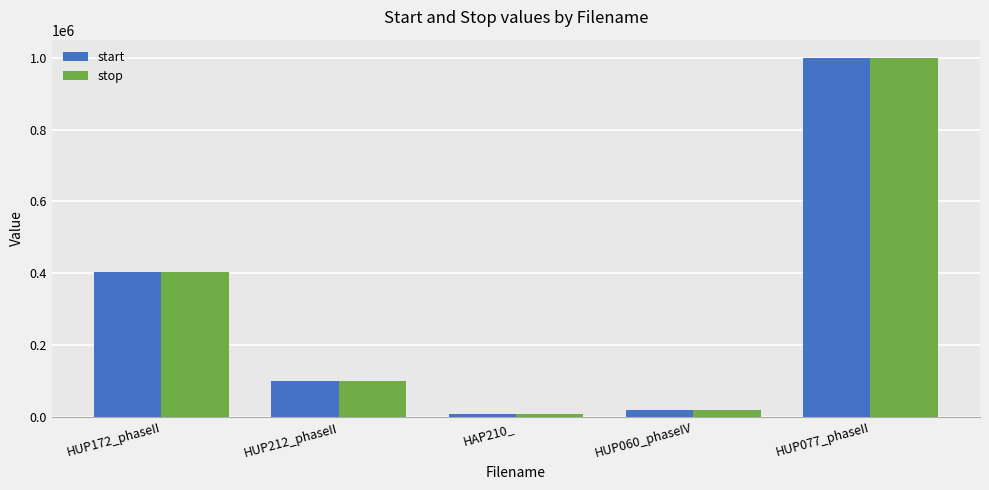

How many categories are shown in the chart?

5